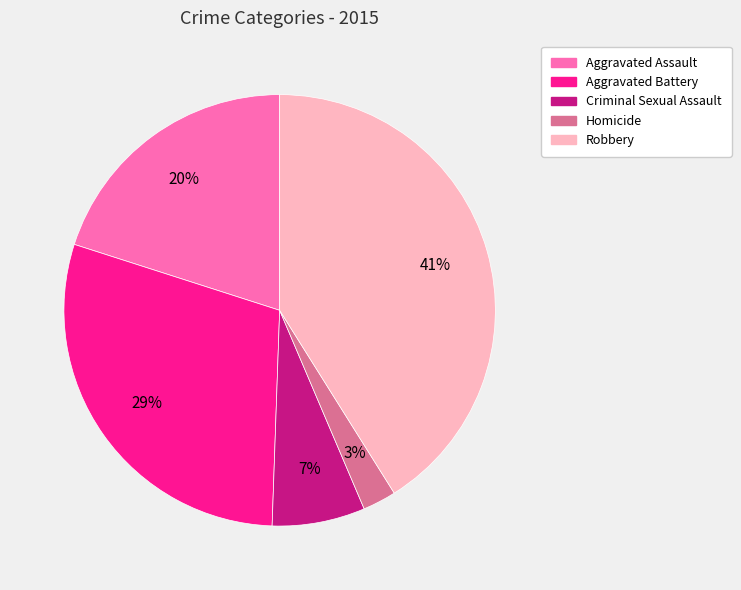

How many slices are in this pie chart?

5